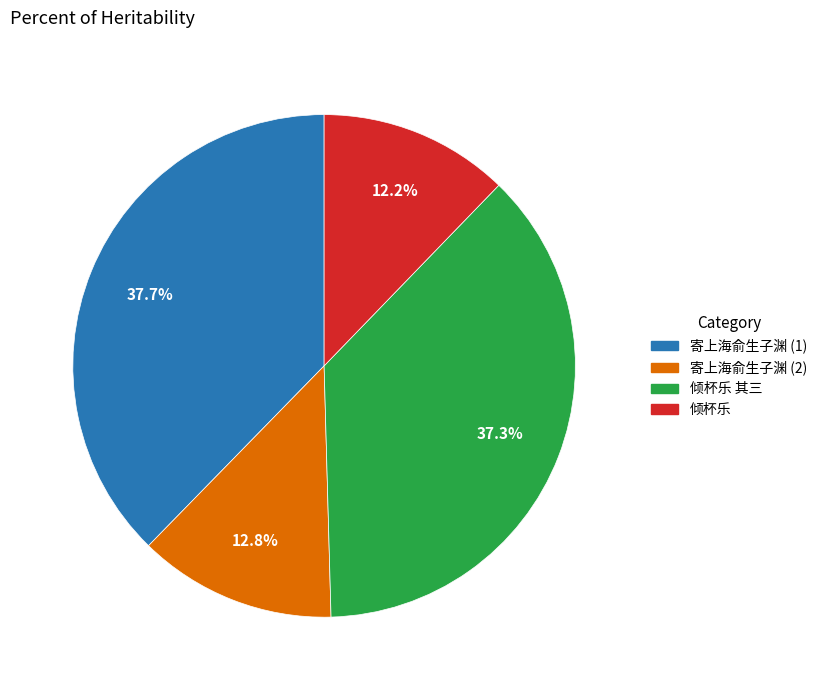

Is there any slice that represents more than half of the pie?

No